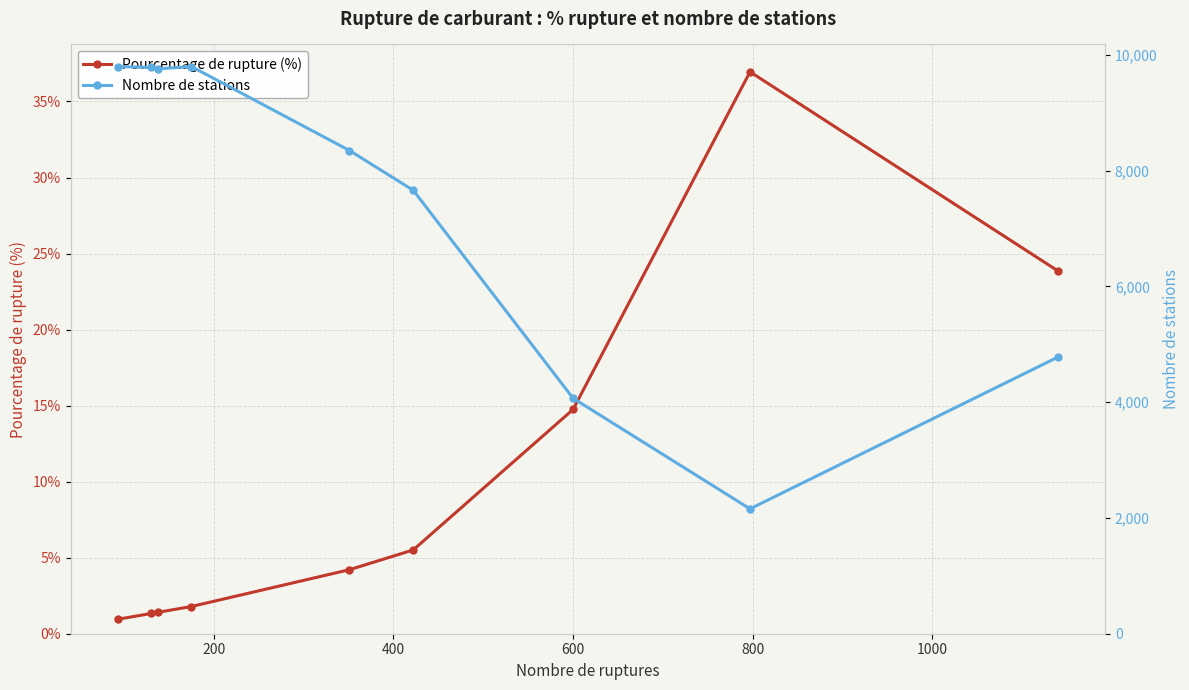

Count the number of categories in the chart.

9